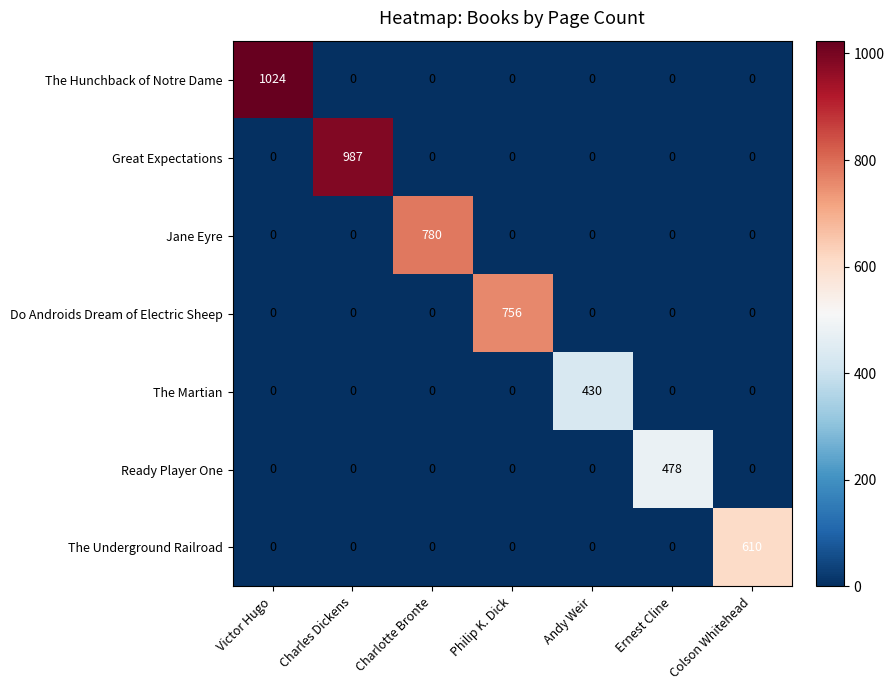

Rank the series by their maximum value, from lowest to highest.

The Martian, Ready Player One, The Underground Railroad, Do Androids Dream of Electric Sheep, Jane Eyre, Great Expectations, The Hunchback of Notre Dame